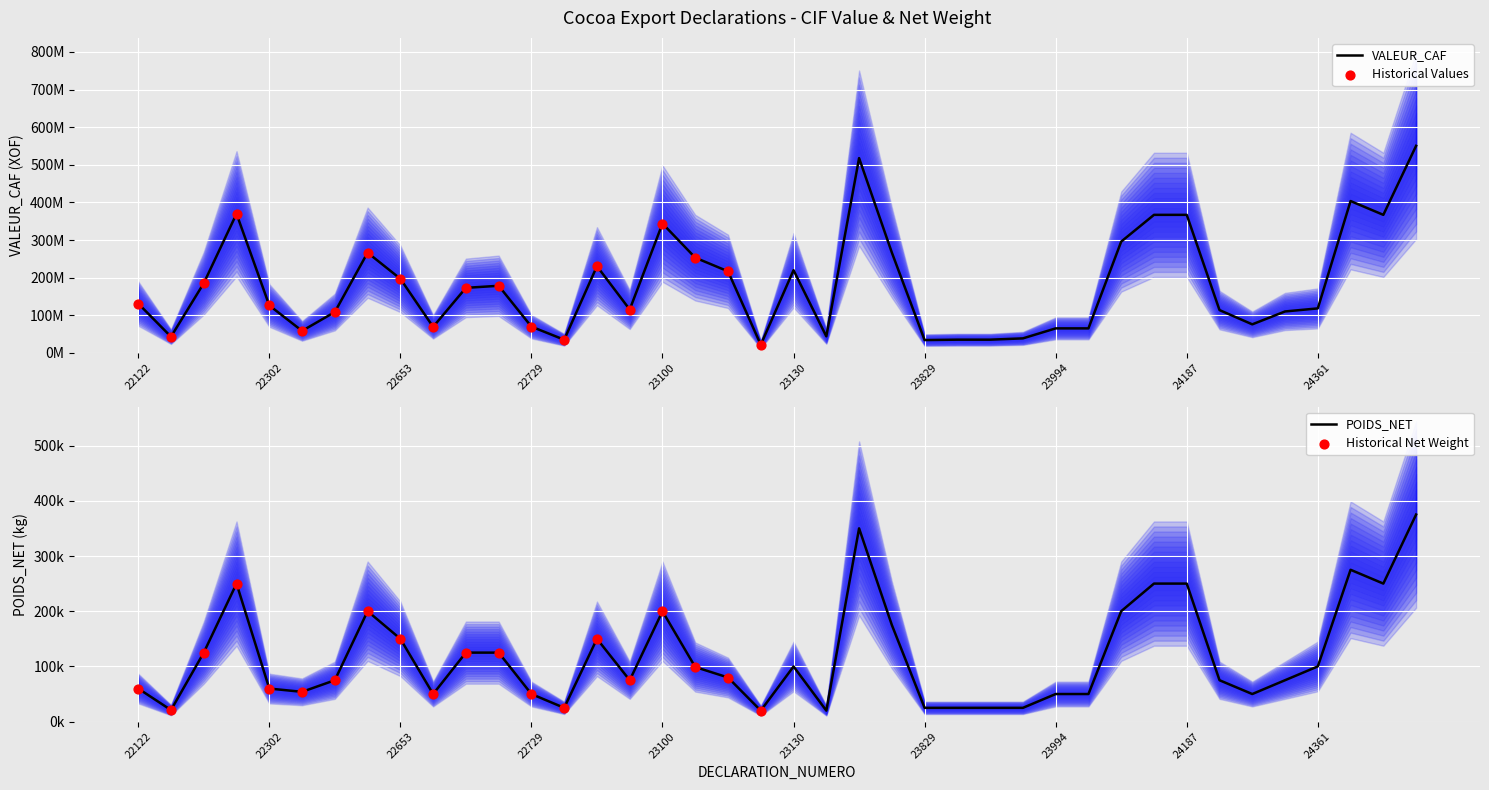

Is the value of VALEUR_CAF at 23829 greater than the value of POIDS_NET at 23992?

Yes